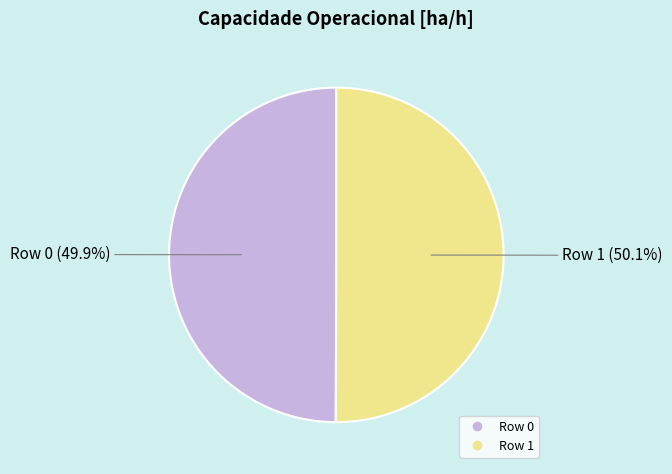

What portion of the pie excludes Row 0?

50.1%